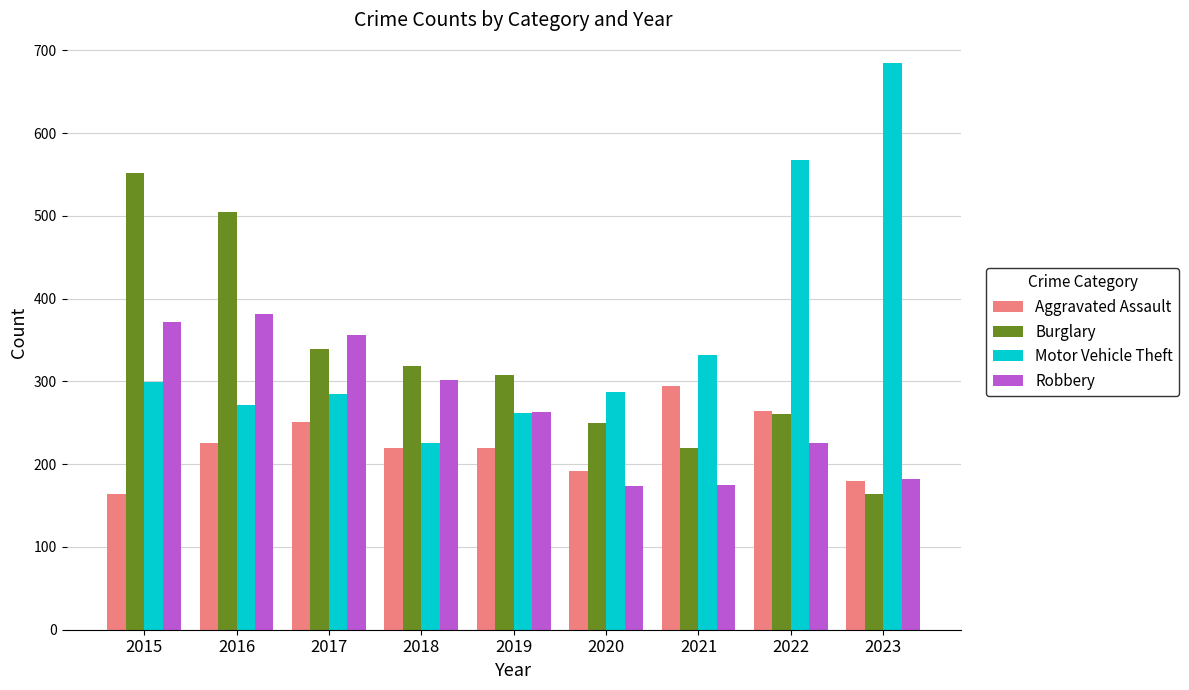

The Aggravated Assault series shows 164 at 2015. True or false?

True